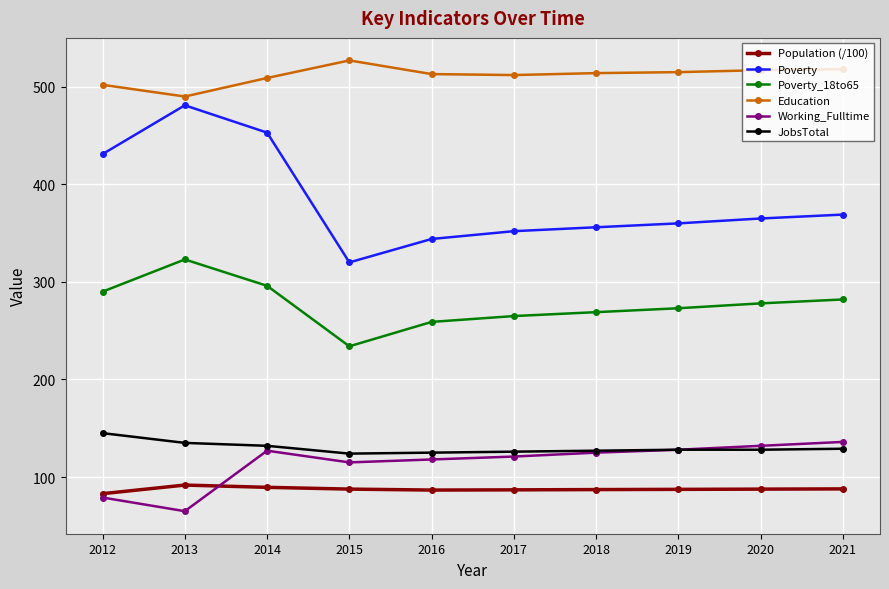

What is the approximate value of Education at 2013?

490.0